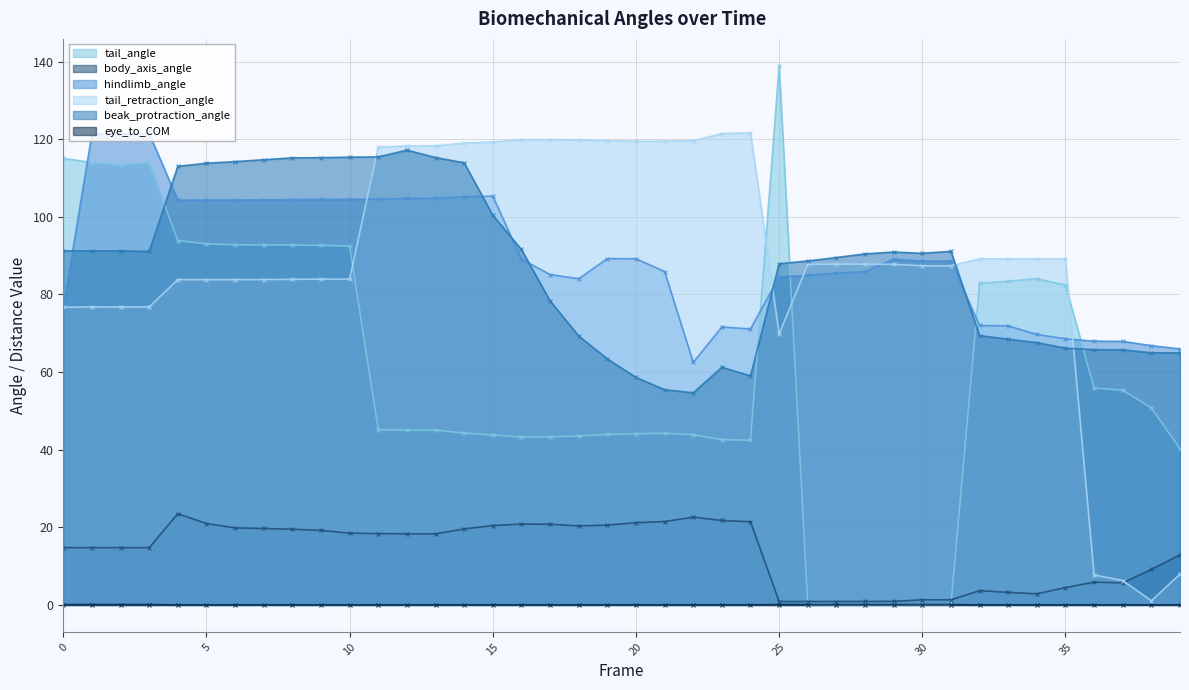

What value does the hindlimb_angle series have at 14?

105.2